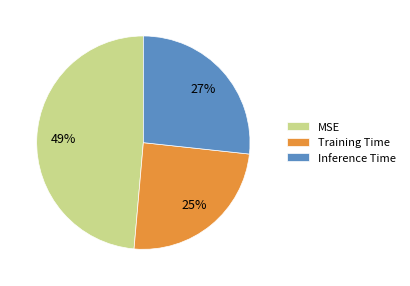

True or false: MSE accounts for 49% of the total.

True